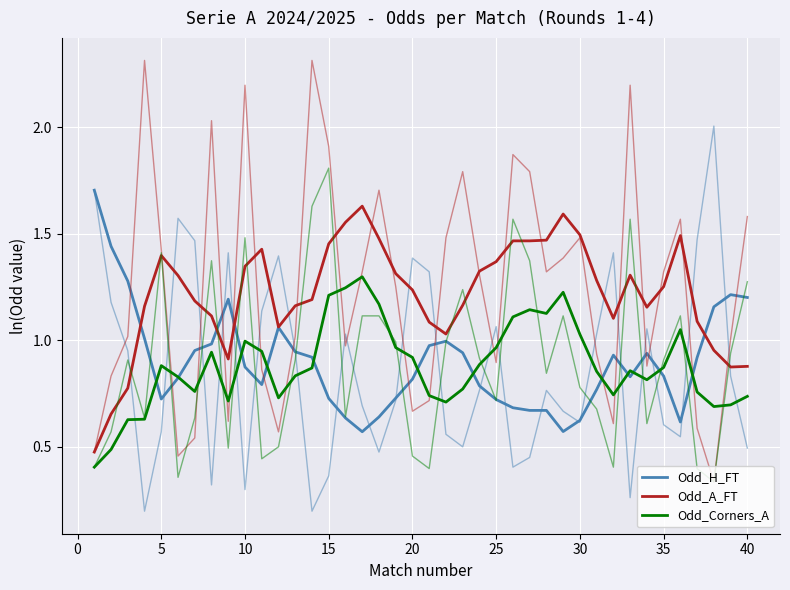

At how many categories does at least one series exceed 0?

40